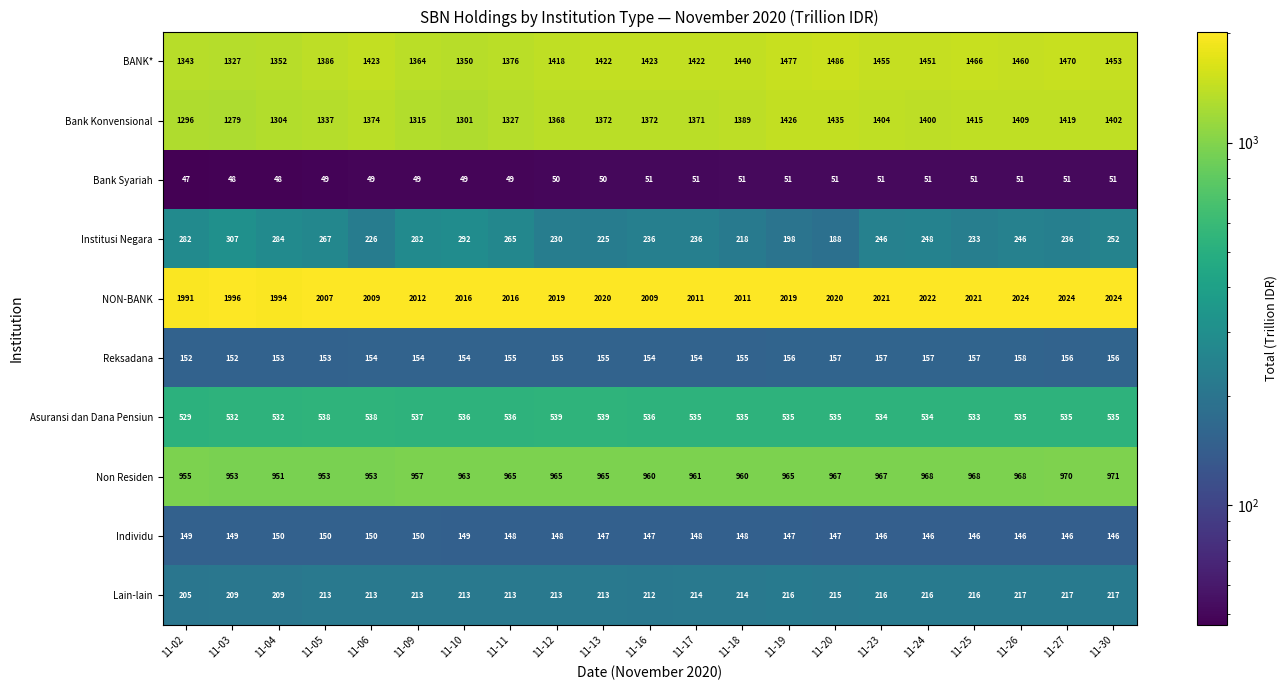

What value does the Lain-lain series have at 11-11, to the nearest 10?

210